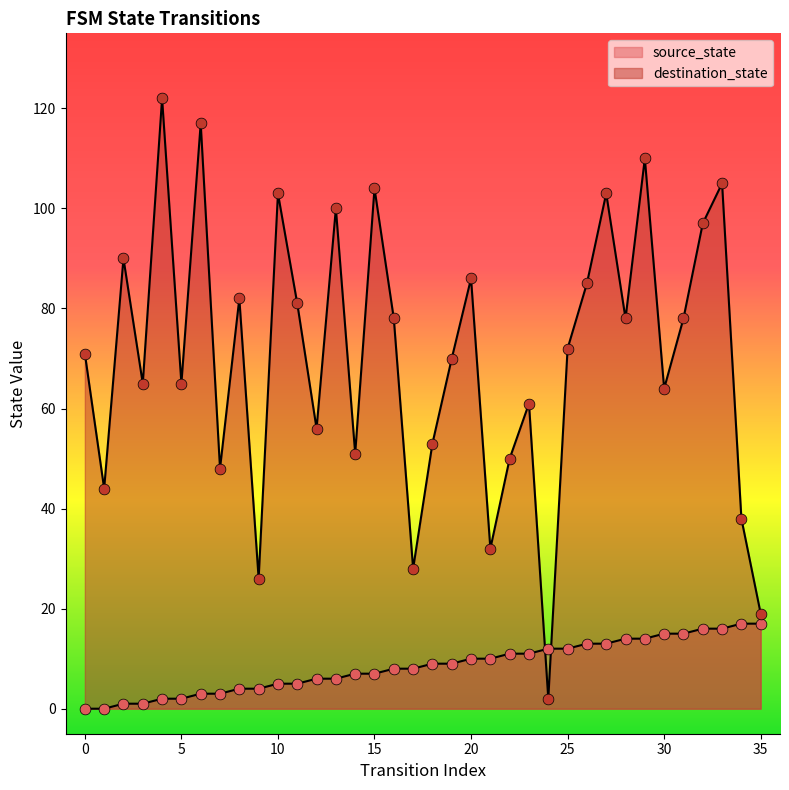

Which series reaches the minimum Y coordinate?

source_state